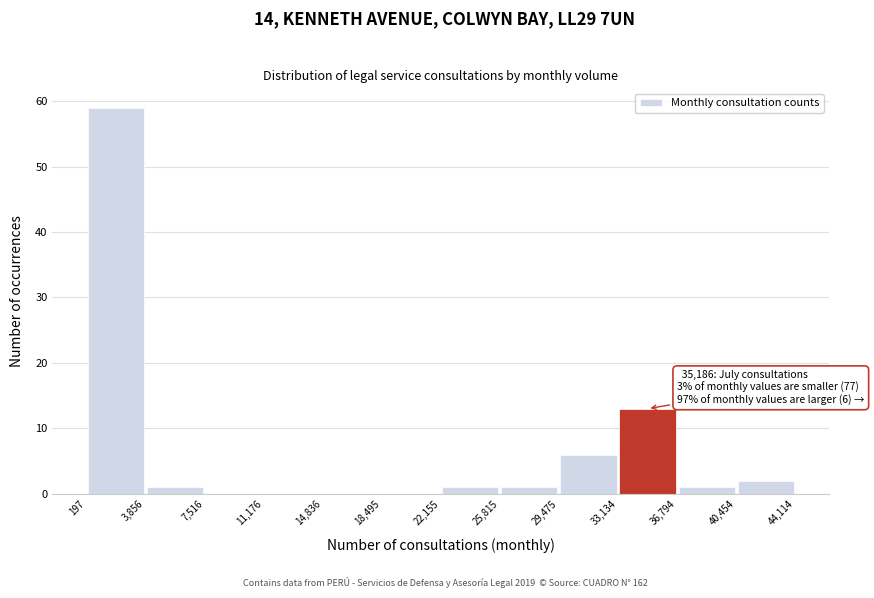

Over which range of the x-axis is the bar tallest?

197 to 3,856